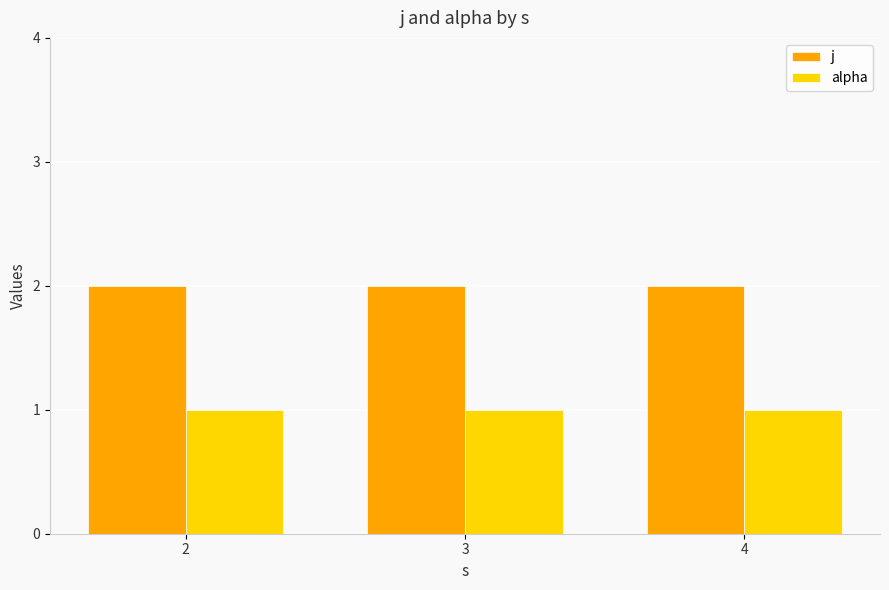

What are all the series names shown in the legend?

j, alpha